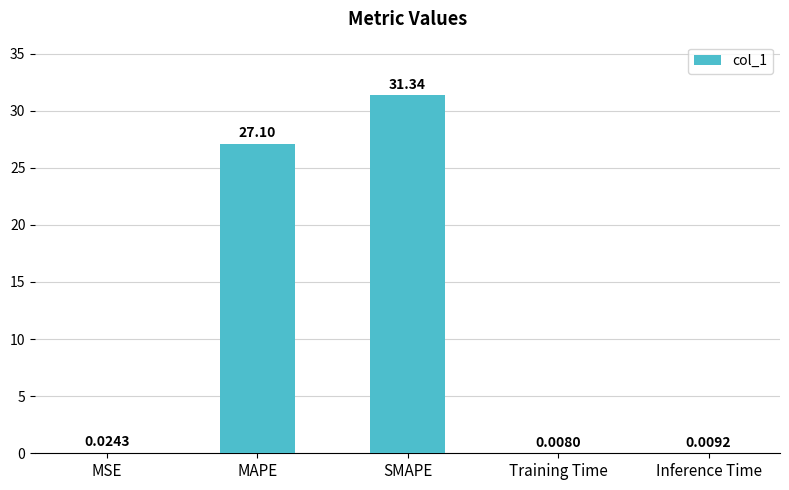

Between SMAPE and MAPE, which is larger?

SMAPE